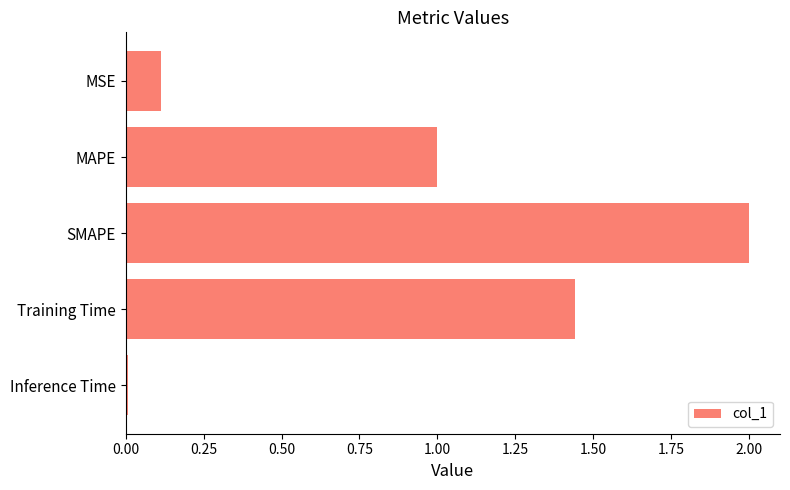

Which has a higher value, SMAPE or Training Time?

SMAPE